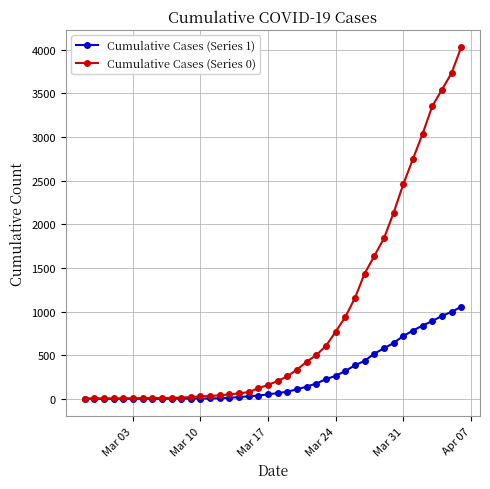

Is this an area chart (filled region under the line)?

No